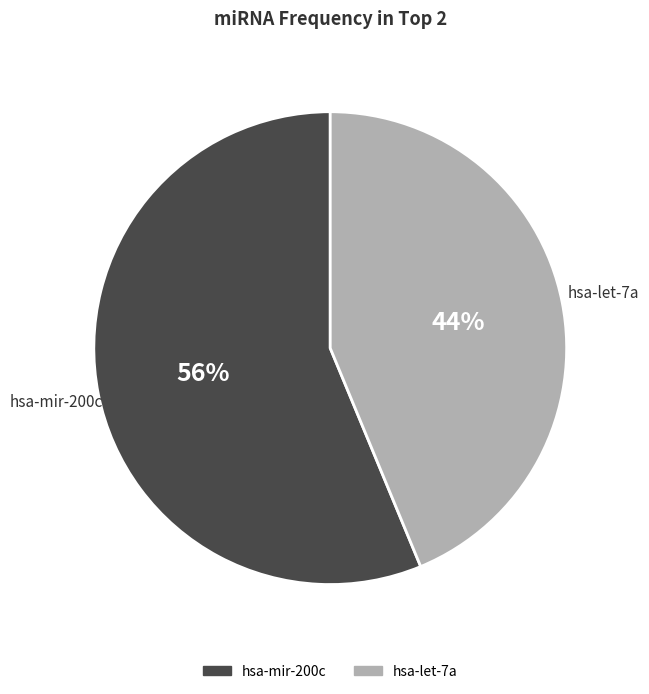

Which category accounts for the majority?

hsa-mir-200c